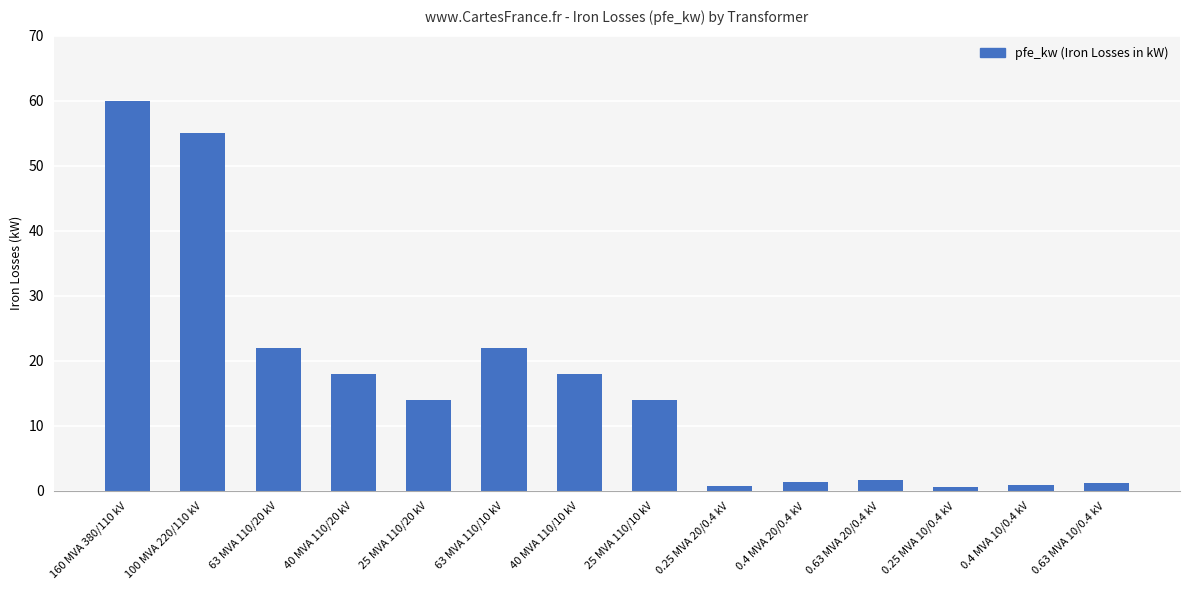

Which category has the highest value across all series?

160 MVA 380/110 kV